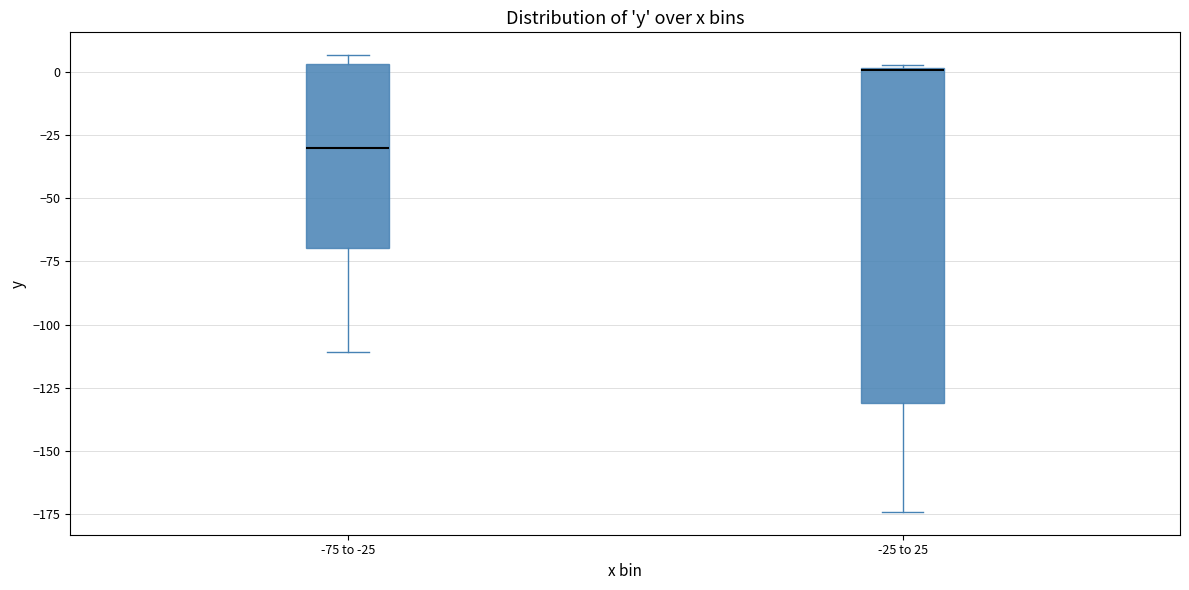

Reading left to right, transcribe this box plot: for each box, give where its median line is, the range the box spans, and where its two whiskers end, as read against the y-axis. The values are not printed on the chart, so give them approximately, as read against the axis.

-75 to -25: median -30, box -70 to 5, whiskers -110 to 5 (just above the box's upper edge)
-25 to 25: median 0, box -130 to 0, whiskers -175 to 5